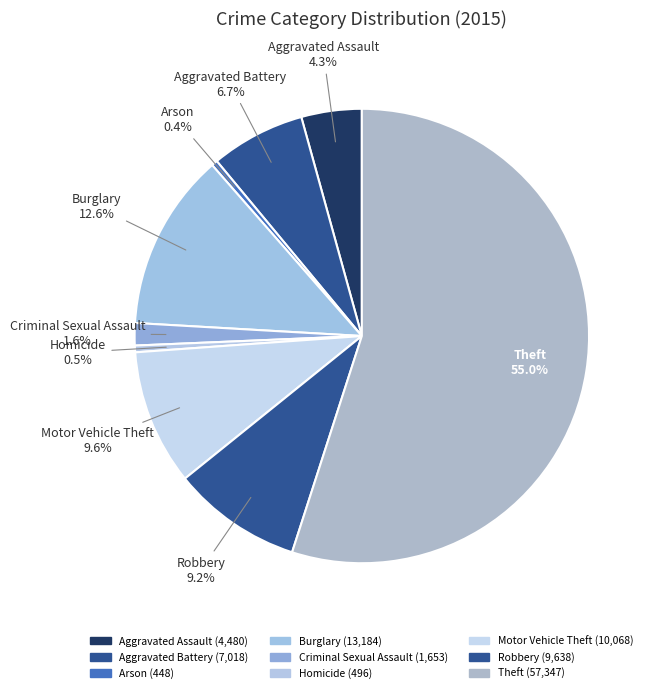

How many segments does this pie chart have?

9